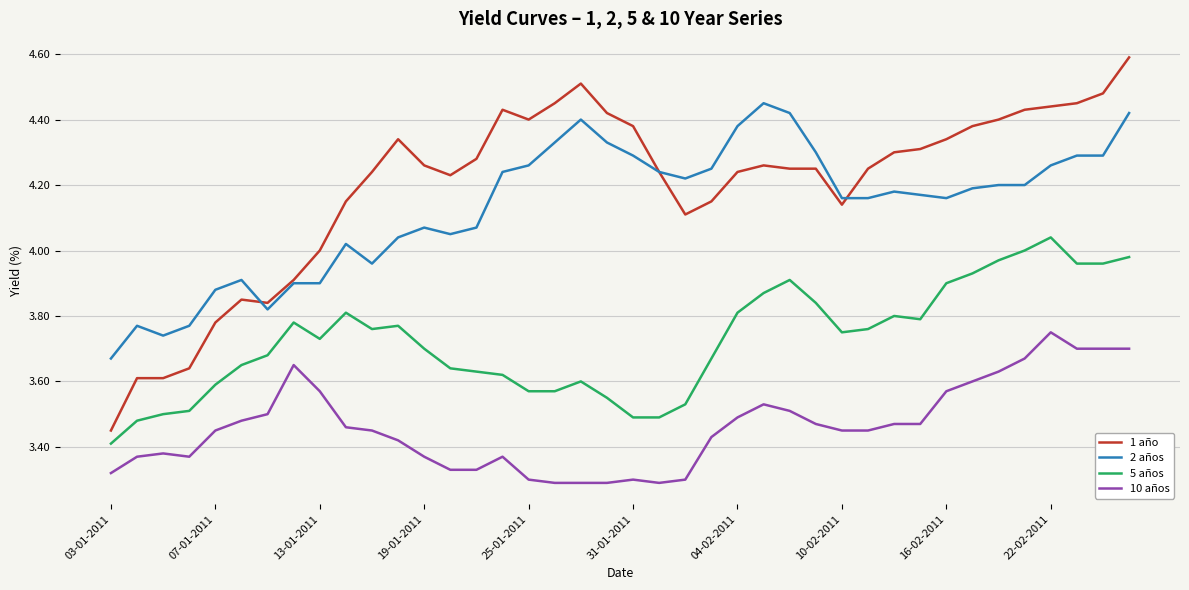

What is the greatest value displayed?

4.6